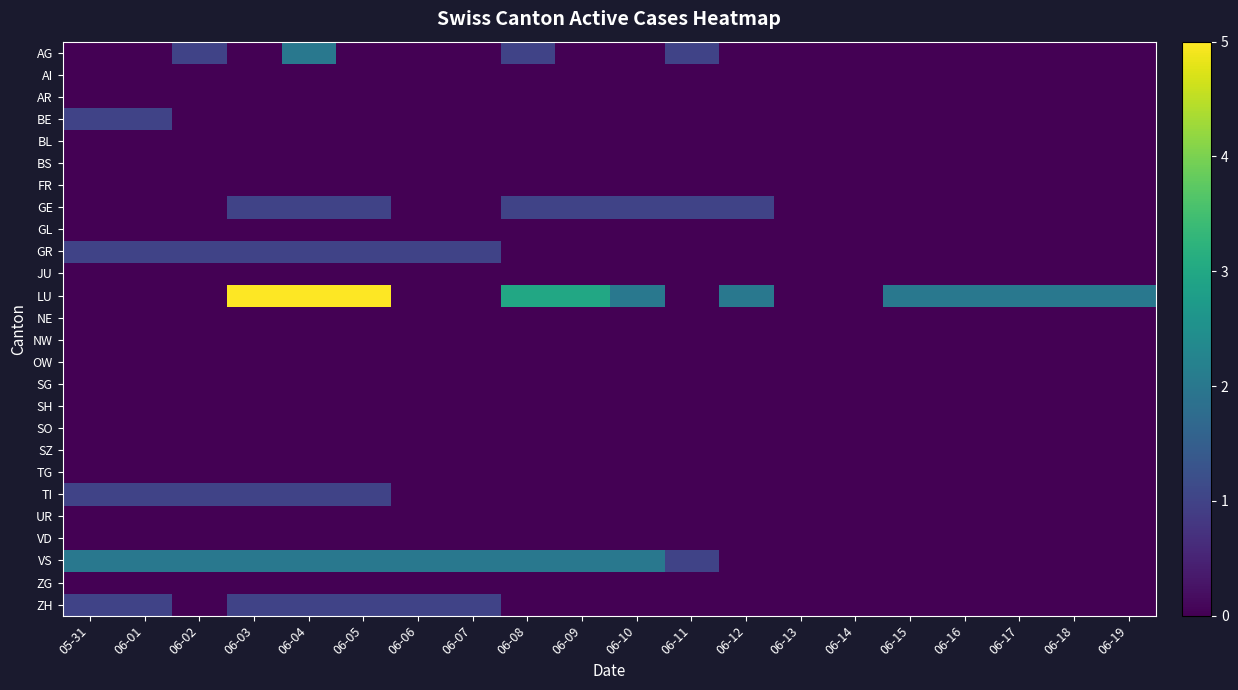

Reading left to right, transcribe all the data shown in this chart.

AG: 05-31=0	06-01=0	06-02=1	06-03=0	06-04=2	06-05=0	06-06=0	06-07=0	06-08=1	06-09=0	06-10=0	06-11=1	06-12=0	06-13=0	06-14=0	06-15=0	06-16=0	06-17=0	06-18=0	06-19=0
AI: 05-31=0	06-01=0	06-02=0	06-03=0	06-04=0	06-05=0	06-06=0	06-07=0	06-08=0	06-09=0	06-10=0	06-11=0	06-12=0	06-13=0	06-14=0	06-15=0	06-16=0	06-17=0	06-18=0	06-19=0
AR: 05-31=0	06-01=0	06-02=0	06-03=0	06-04=0	06-05=0	06-06=0	06-07=0	06-08=0	06-09=0	06-10=0	06-11=0	06-12=0	06-13=0	06-14=0	06-15=0	06-16=0	06-17=0	06-18=0	06-19=0
BE: 05-31=1	06-01=1	06-02=0	06-03=0	06-04=0	06-05=0	06-06=0	06-07=0	06-08=0	06-09=0	06-10=0	06-11=0	06-12=0	06-13=0	06-14=0	06-15=0	06-16=0	06-17=0	06-18=0	06-19=0
BL: 05-31=0	06-01=0	06-02=0	06-03=0	06-04=0	06-05=0	06-06=0	06-07=0	06-08=0	06-09=0	06-10=0	06-11=0	06-12=0	06-13=0	06-14=0	06-15=0	06-16=0	06-17=0	06-18=0	06-19=0
BS: 05-31=0	06-01=0	06-02=0	06-03=0	06-04=0	06-05=0	06-06=0	06-07=0	06-08=0	06-09=0	06-10=0	06-11=0	06-12=0	06-13=0	06-14=0	06-15=0	06-16=0	06-17=0	06-18=0	06-19=0
FR: 05-31=0	06-01=0	06-02=0	06-03=0	06-04=0	06-05=0	06-06=0	06-07=0	06-08=0	06-09=0	06-10=0	06-11=0	06-12=0	06-13=0	06-14=0	06-15=0	06-16=0	06-17=0	06-18=0	06-19=0
GE: 05-31=0	06-01=0	06-02=0	06-03=1	06-04=1	06-05=1	06-06=0	06-07=0	06-08=1	06-09=1	06-10=1	06-11=1	06-12=1	06-13=0	06-14=0	06-15=0	06-16=0	06-17=0	06-18=0	06-19=0
GL: 05-31=0	06-01=0	06-02=0	06-03=0	06-04=0	06-05=0	06-06=0	06-07=0	06-08=0	06-09=0	06-10=0	06-11=0	06-12=0	06-13=0	06-14=0	06-15=0	06-16=0	06-17=0	06-18=0	06-19=0
GR: 05-31=1	06-01=1	06-02=1	06-03=1	06-04=1	06-05=1	06-06=1	06-07=1	06-08=0	06-09=0	06-10=0	06-11=0	06-12=0	06-13=0	06-14=0	06-15=0	06-16=0	06-17=0	06-18=0	06-19=0
JU: 05-31=0	06-01=0	06-02=0	06-03=0	06-04=0	06-05=0	06-06=0	06-07=0	06-08=0	06-09=0	06-10=0	06-11=0	06-12=0	06-13=0	06-14=0	06-15=0	06-16=0	06-17=0	06-18=0	06-19=0
LU: 05-31=0	06-01=0	06-02=0	06-03=5	06-04=5	06-05=5	06-06=0	06-07=0	06-08=3	06-09=3	06-10=2	06-11=0	06-12=2	06-13=0	06-14=0	06-15=2	06-16=2	06-17=2	06-18=2	06-19=2
NE: 05-31=0	06-01=0	06-02=0	06-03=0	06-04=0	06-05=0	06-06=0	06-07=0	06-08=0	06-09=0	06-10=0	06-11=0	06-12=0	06-13=0	06-14=0	06-15=0	06-16=0	06-17=0	06-18=0	06-19=0
NW: 05-31=0	06-01=0	06-02=0	06-03=0	06-04=0	06-05=0	06-06=0	06-07=0	06-08=0	06-09=0	06-10=0	06-11=0	06-12=0	06-13=0	06-14=0	06-15=0	06-16=0	06-17=0	06-18=0	06-19=0
OW: 05-31=0	06-01=0	06-02=0	06-03=0	06-04=0	06-05=0	06-06=0	06-07=0	06-08=0	06-09=0	06-10=0	06-11=0	06-12=0	06-13=0	06-14=0	06-15=0	06-16=0	06-17=0	06-18=0	06-19=0
SG: 05-31=0	06-01=0	06-02=0	06-03=0	06-04=0	06-05=0	06-06=0	06-07=0	06-08=0	06-09=0	06-10=0	06-11=0	06-12=0	06-13=0	06-14=0	06-15=0	06-16=0	06-17=0	06-18=0	06-19=0
SH: 05-31=0	06-01=0	06-02=0	06-03=0	06-04=0	06-05=0	06-06=0	06-07=0	06-08=0	06-09=0	06-10=0	06-11=0	06-12=0	06-13=0	06-14=0	06-15=0	06-16=0	06-17=0	06-18=0	06-19=0
SO: 05-31=0	06-01=0	06-02=0	06-03=0	06-04=0	06-05=0	06-06=0	06-07=0	06-08=0	06-09=0	06-10=0	06-11=0	06-12=0	06-13=0	06-14=0	06-15=0	06-16=0	06-17=0	06-18=0	06-19=0
SZ: 05-31=0	06-01=0	06-02=0	06-03=0	06-04=0	06-05=0	06-06=0	06-07=0	06-08=0	06-09=0	06-10=0	06-11=0	06-12=0	06-13=0	06-14=0	06-15=0	06-16=0	06-17=0	06-18=0	06-19=0
TG: 05-31=0	06-01=0	06-02=0	06-03=0	06-04=0	06-05=0	06-06=0	06-07=0	06-08=0	06-09=0	06-10=0	06-11=0	06-12=0	06-13=0	06-14=0	06-15=0	06-16=0	06-17=0	06-18=0	06-19=0
TI: 05-31=1	06-01=1	06-02=1	06-03=1	06-04=1	06-05=1	06-06=0	06-07=0	06-08=0	06-09=0	06-10=0	06-11=0	06-12=0	06-13=0	06-14=0	06-15=0	06-16=0	06-17=0	06-18=0	06-19=0
UR: 05-31=0	06-01=0	06-02=0	06-03=0	06-04=0	06-05=0	06-06=0	06-07=0	06-08=0	06-09=0	06-10=0	06-11=0	06-12=0	06-13=0	06-14=0	06-15=0	06-16=0	06-17=0	06-18=0	06-19=0
VD: 05-31=0	06-01=0	06-02=0	06-03=0	06-04=0	06-05=0	06-06=0	06-07=0	06-08=0	06-09=0	06-10=0	06-11=0	06-12=0	06-13=0	06-14=0	06-15=0	06-16=0	06-17=0	06-18=0	06-19=0
VS: 05-31=2	06-01=2	06-02=2	06-03=2	06-04=2	06-05=2	06-06=2	06-07=2	06-08=2	06-09=2	06-10=2	06-11=1	06-12=0	06-13=0	06-14=0	06-15=0	06-16=0	06-17=0	06-18=0	06-19=0
ZG: 05-31=0	06-01=0	06-02=0	06-03=0	06-04=0	06-05=0	06-06=0	06-07=0	06-08=0	06-09=0	06-10=0	06-11=0	06-12=0	06-13=0	06-14=0	06-15=0	06-16=0	06-17=0	06-18=0	06-19=0
ZH: 05-31=1	06-01=1	06-02=0	06-03=1	06-04=1	06-05=1	06-06=1	06-07=1	06-08=0	06-09=0	06-10=0	06-11=0	06-12=0	06-13=0	06-14=0	06-15=0	06-16=0	06-17=0	06-18=0	06-19=0